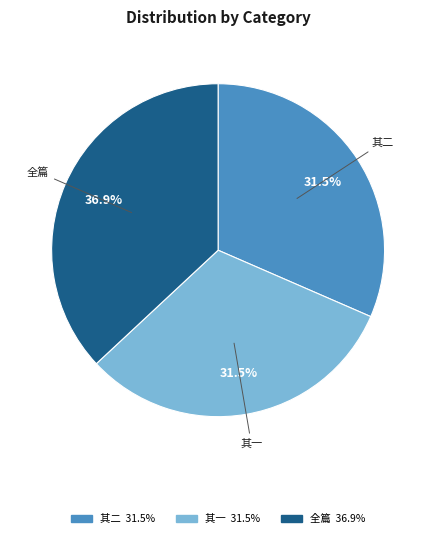

Is there any slice that represents more than half of the pie?

No